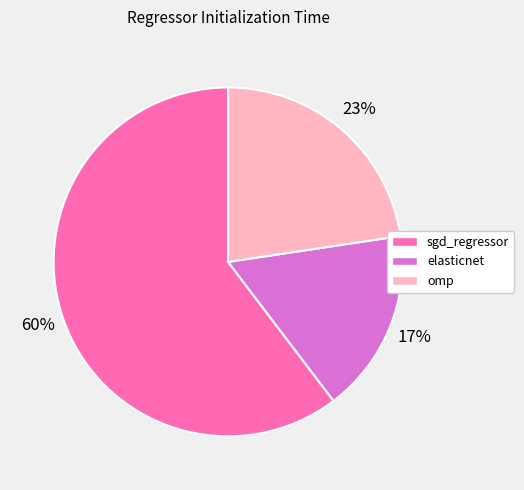

Combined, do sgd_regressor and elasticnet account for over 50%?

Yes